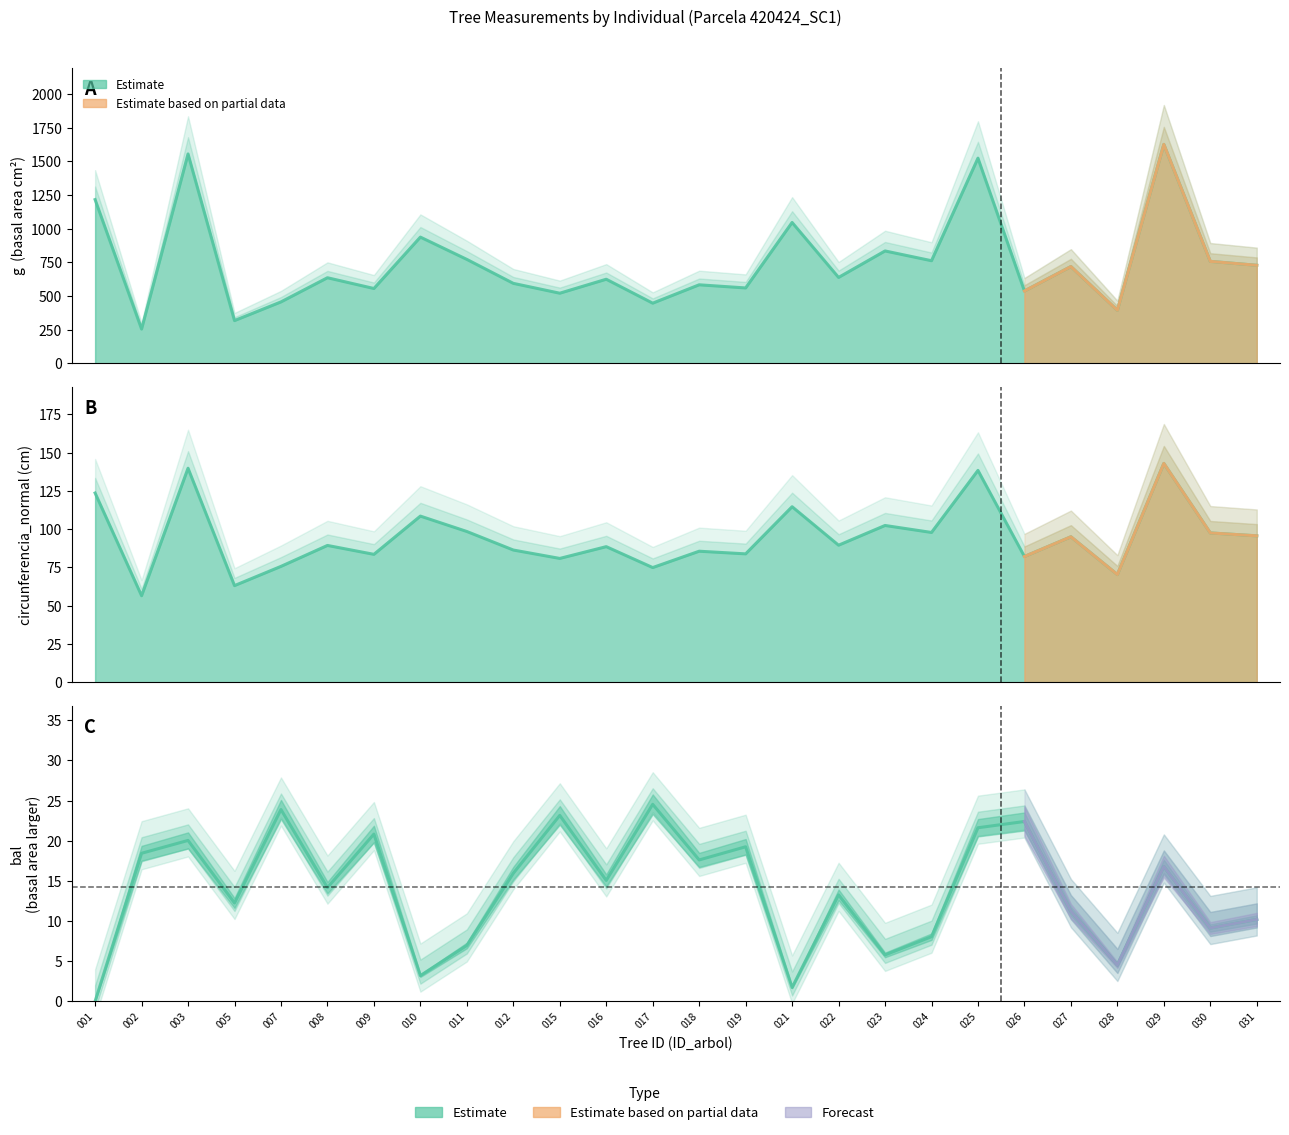

Is the value of dbh at 008 greater than the value of bal at 018?

Yes